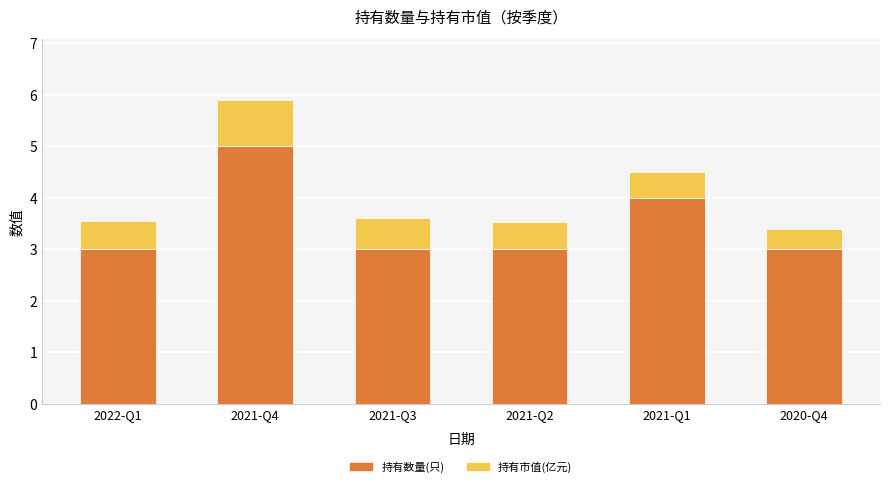

Reading right to left, list the values for the 持有数量(只) series.

2020-Q4=3.0	2021-Q1=4.0	2021-Q2=3.0	2021-Q3=3.0	2021-Q4=5.0	2022-Q1=3.0